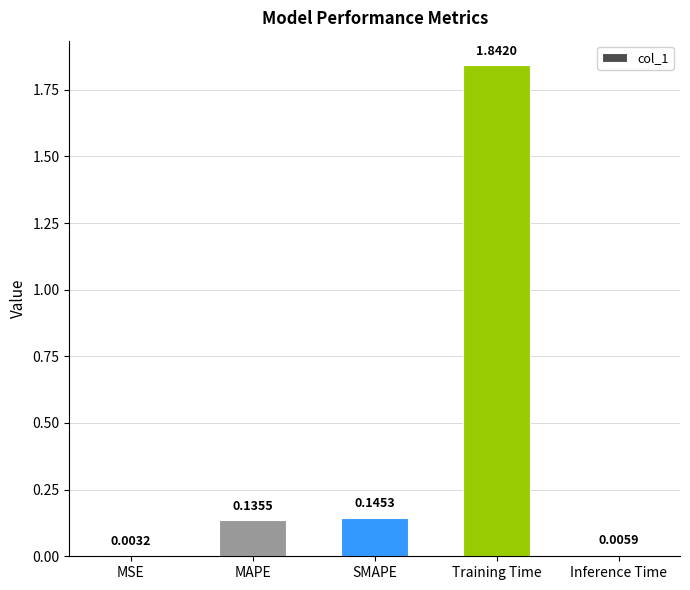

Which has a higher value, MAPE or SMAPE?

SMAPE